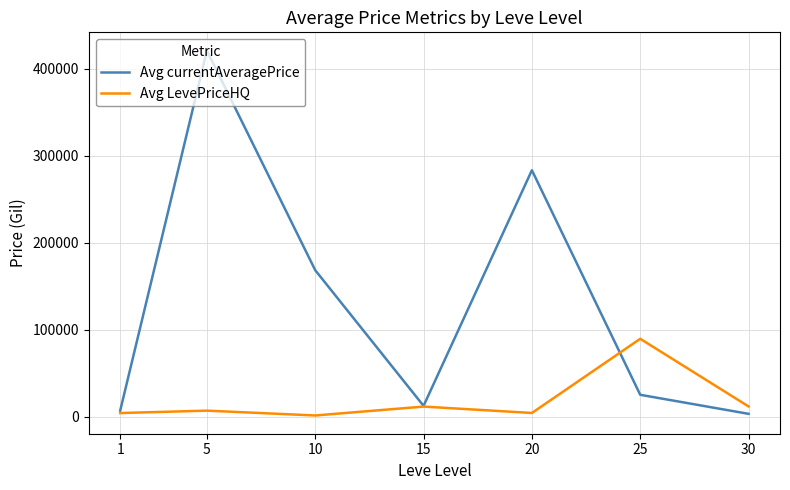

What is the lowest value of the Avg LevePriceHQ series?

1500.6